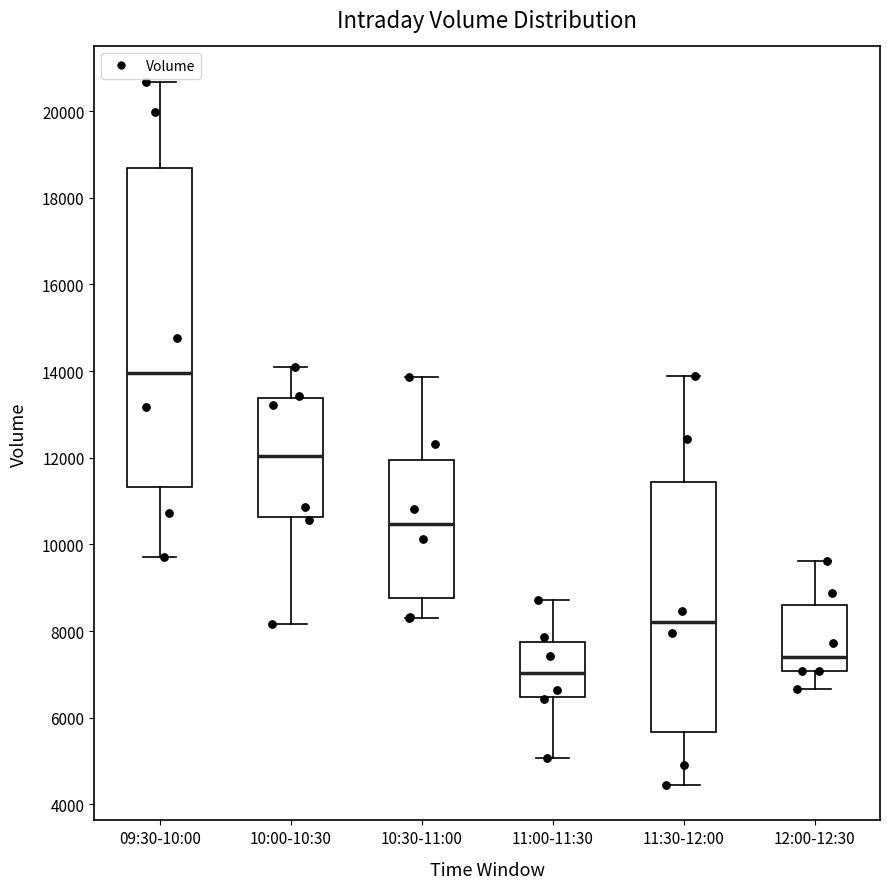

Comparing the boxes themselves (not the whiskers), which one is the tallest?

09:30-10:00